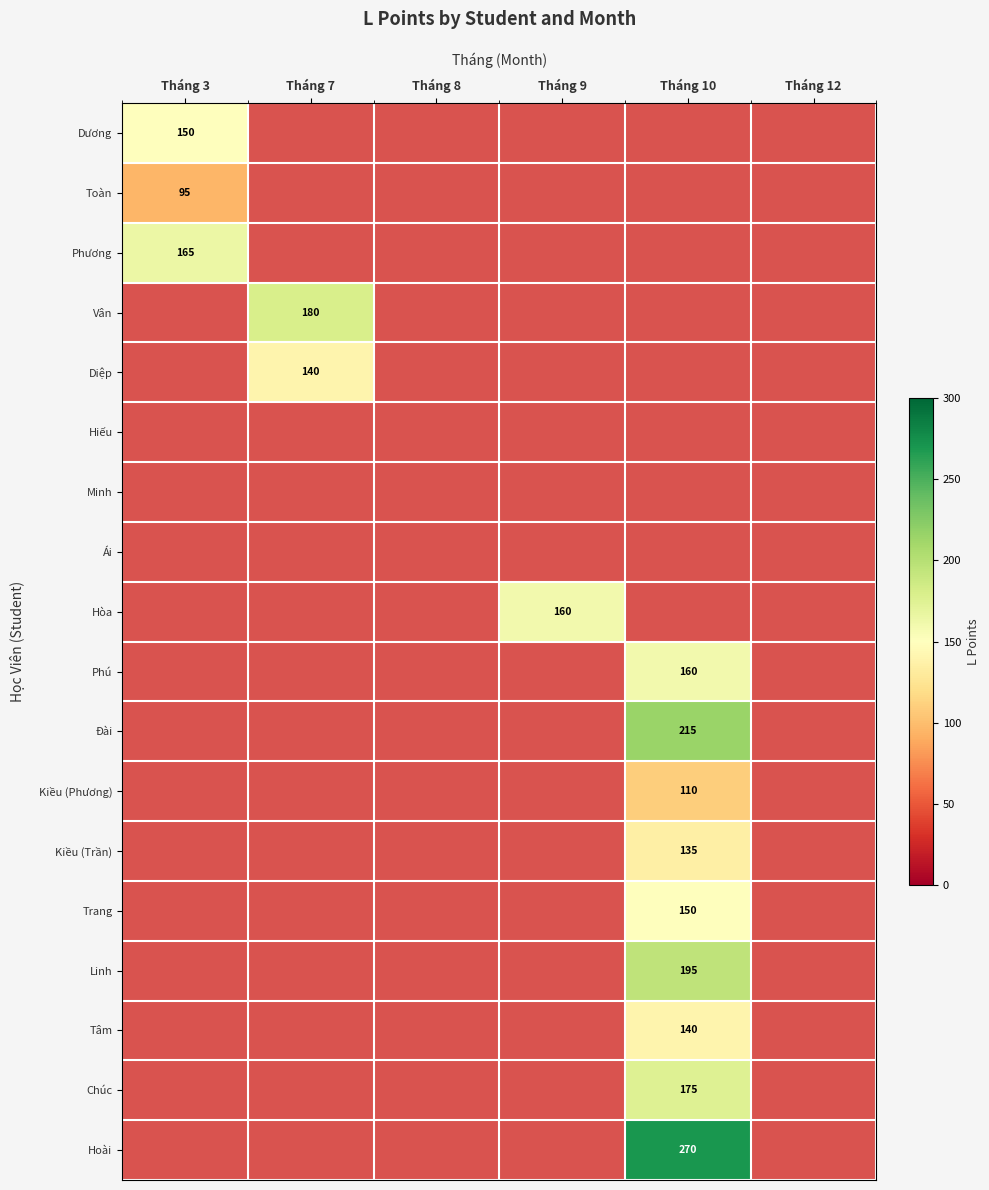

At how many categories does at least one series exceed 238?

1